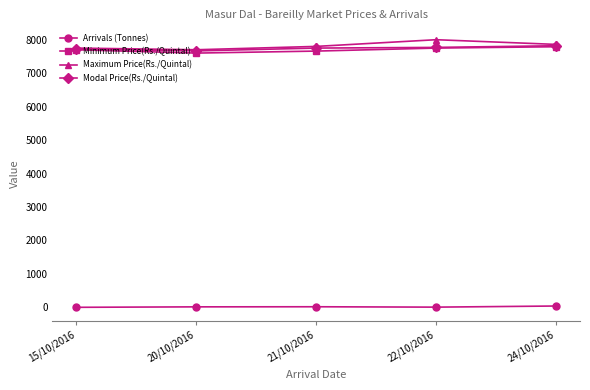

Which series has the widest spread of values?

Maximum Price(Rs./Quintal)